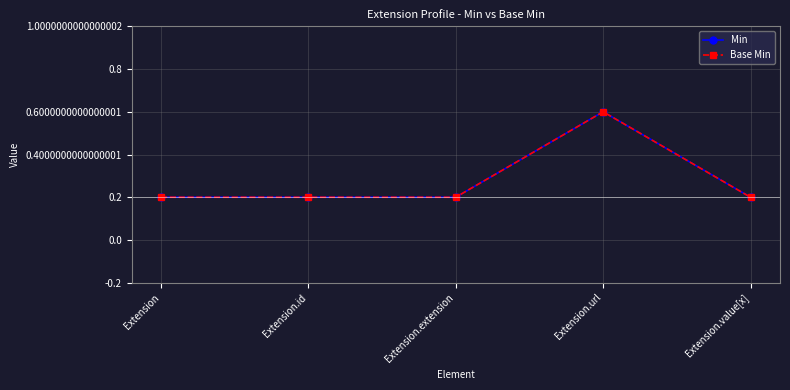

What is the label of the 2nd point from the left?

Extension.id